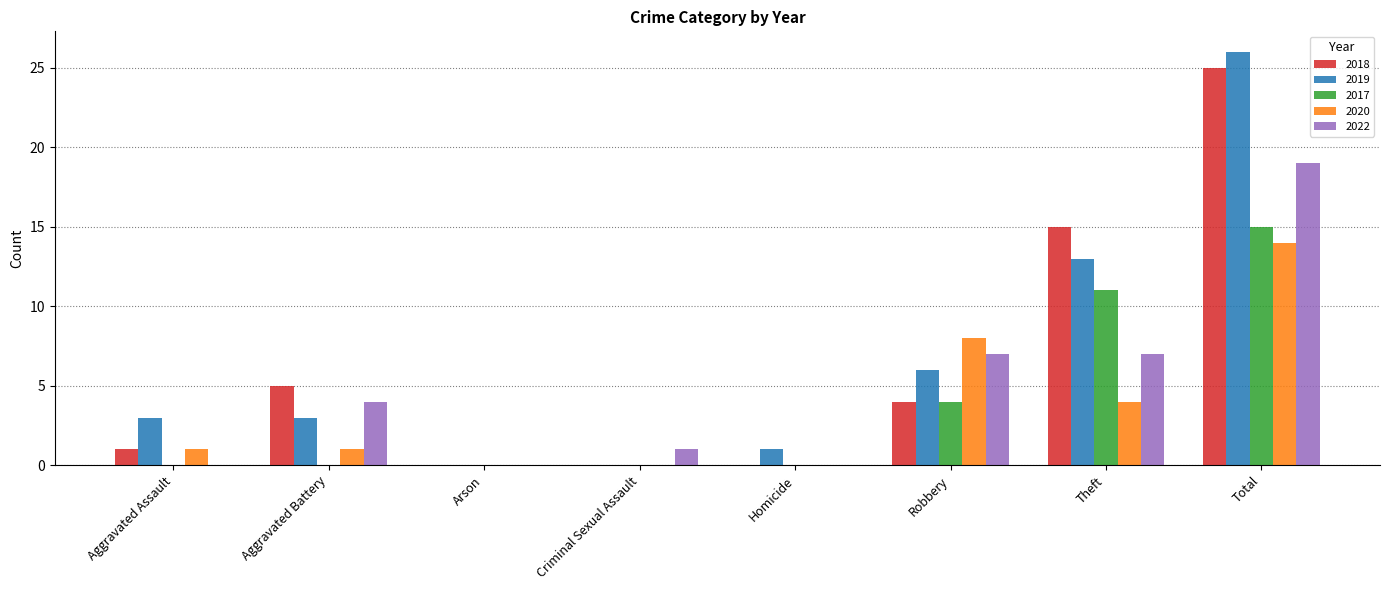

How many categories are shown in the chart?

8